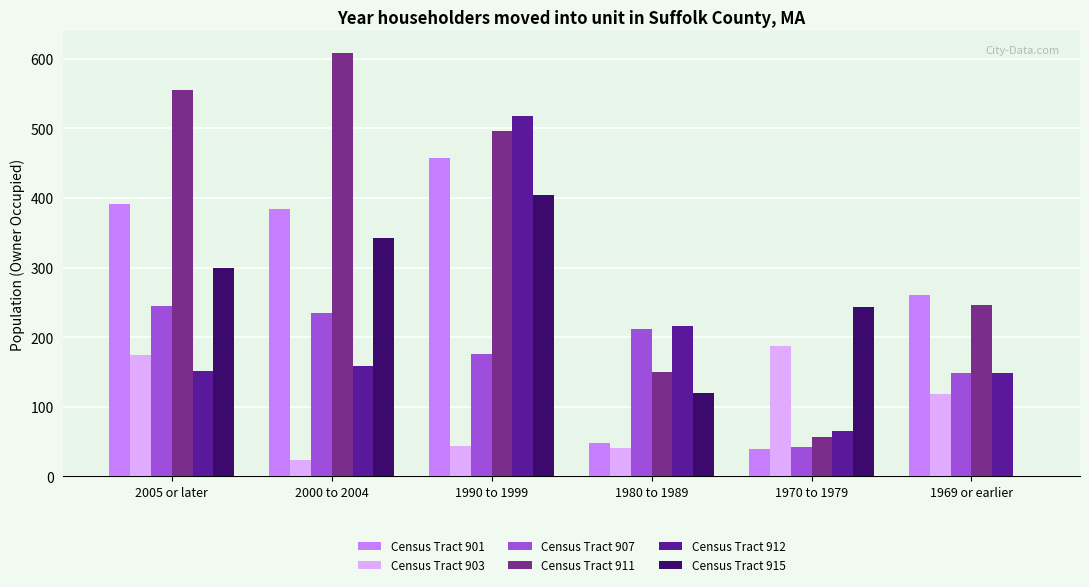

What is the maximum value for Census Tract 912?

518